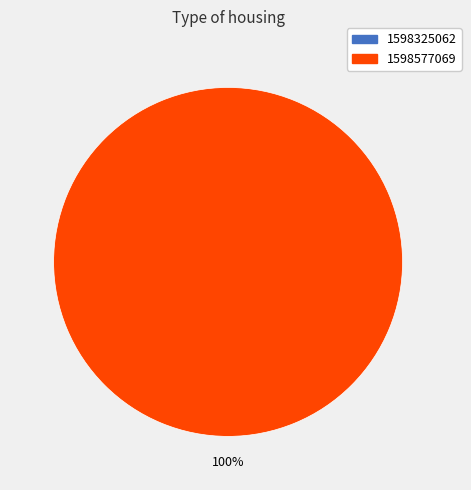

To the nearest percent, what is the difference between the largest and smallest slice percentages?

100%